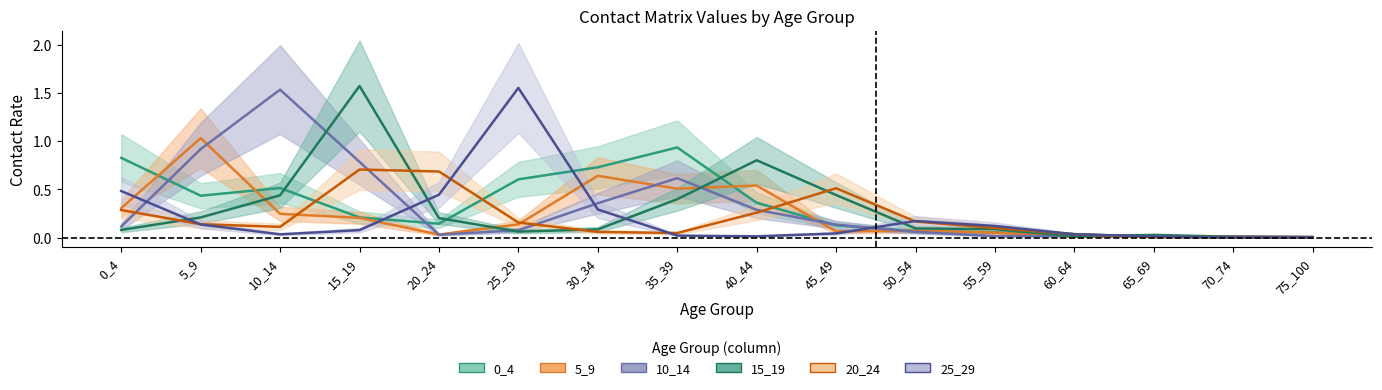

List the labels in order of 25_29 value, largest first.

25_29, 0_4, 20_24, 30_34, 50_54, 5_9, 55_59, 15_19, 45_49, 60_64, 10_14, 35_39, 40_44, 65_69, 75_100, 70_74